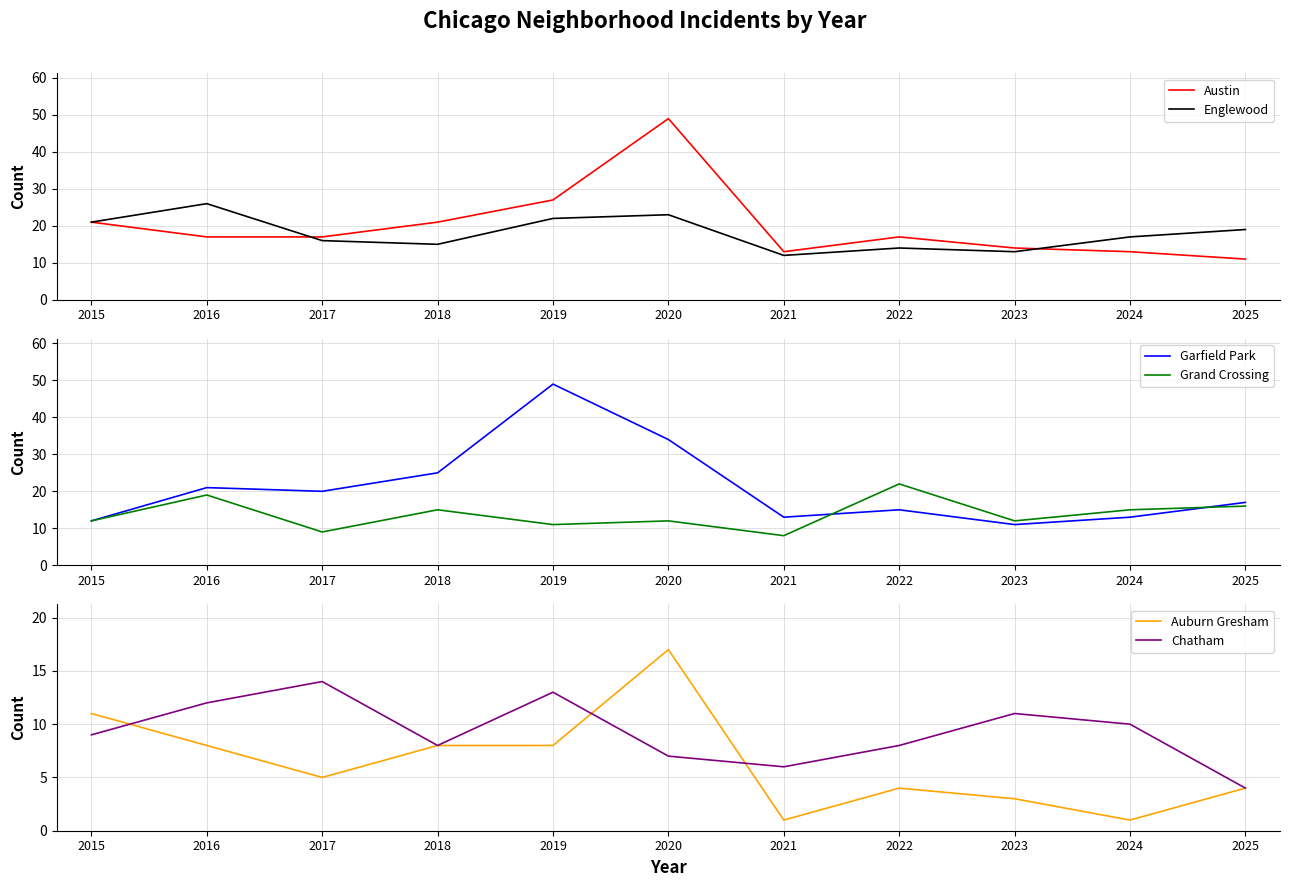

Between 2018 and 2016, which is larger?

2018